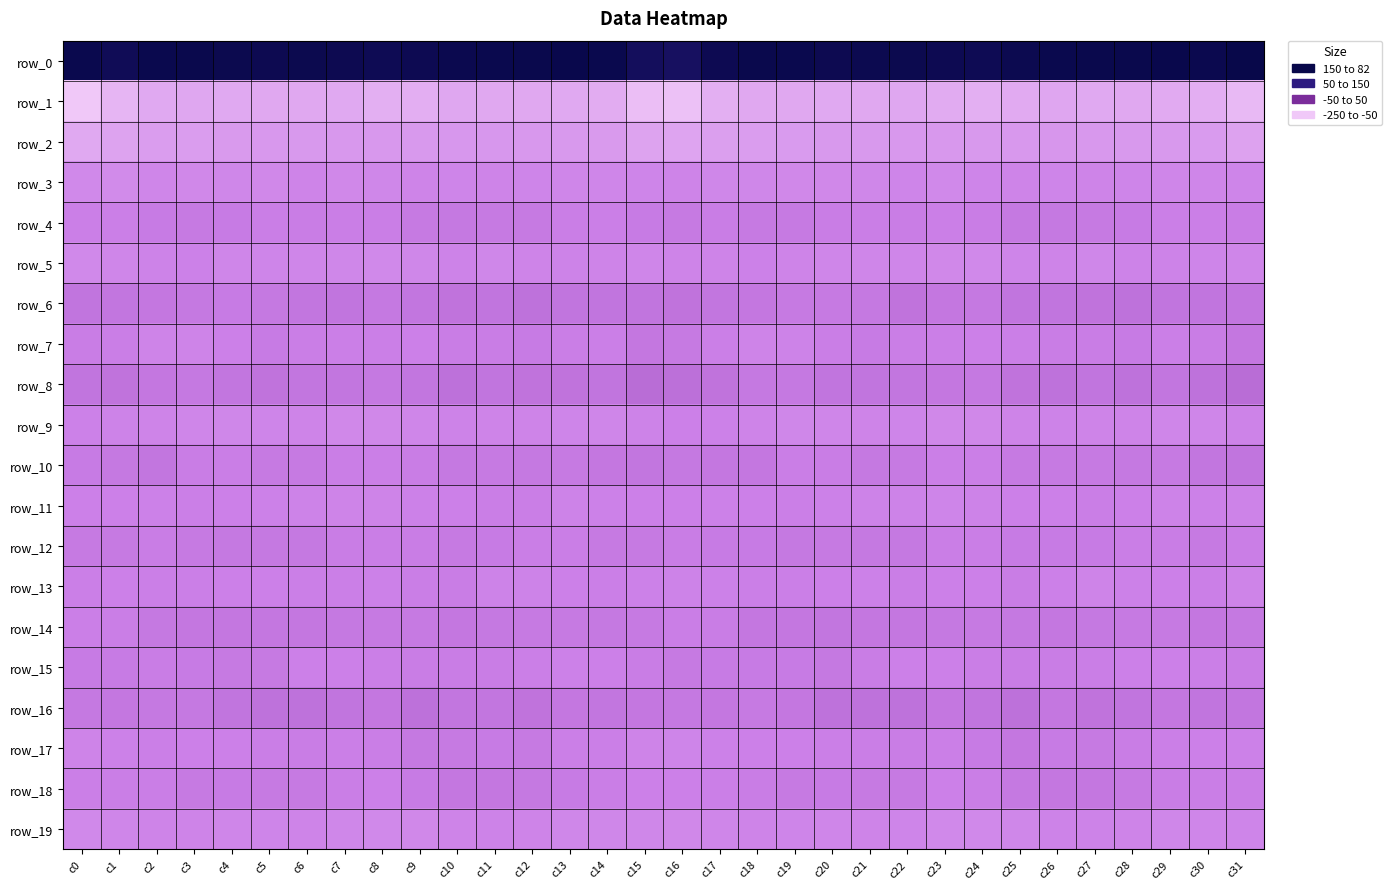

What is the total value across all series at c18?

-216.7